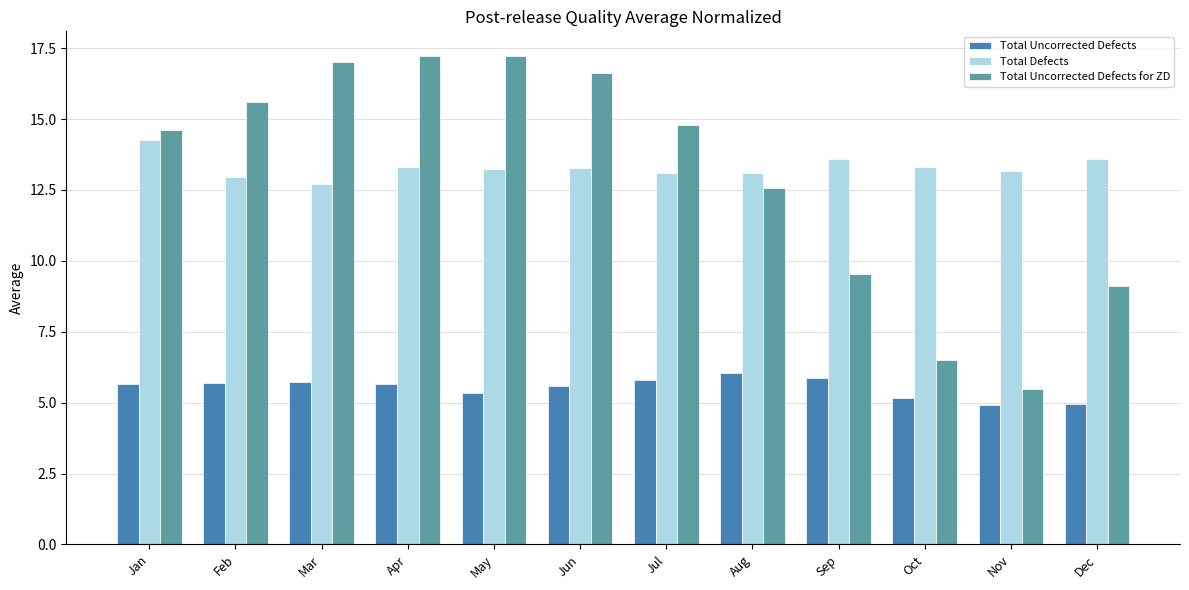

What is the difference between the highest and lowest values at Aug?

7.1